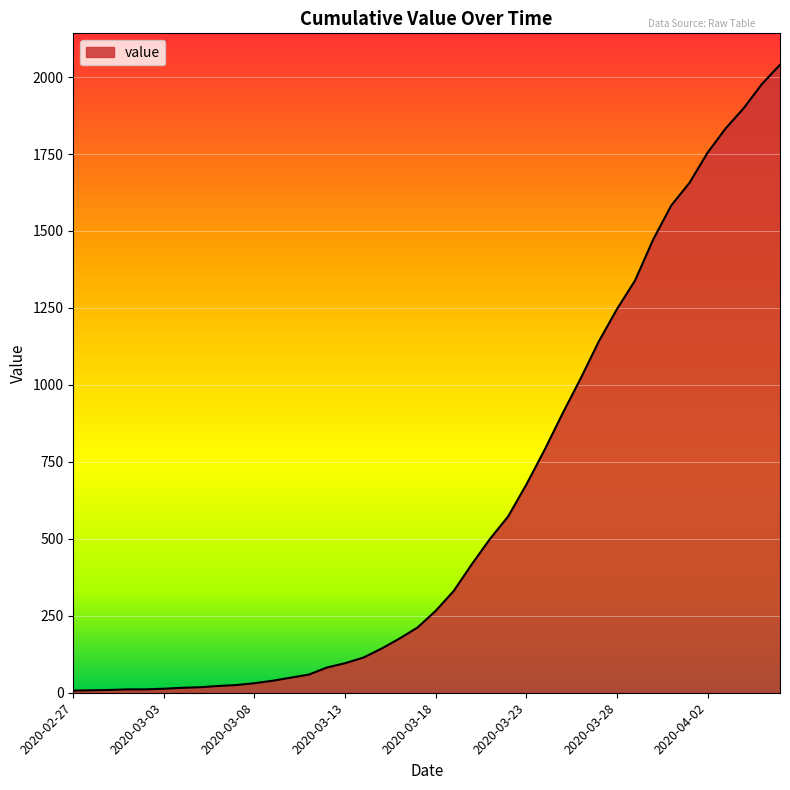

Rank the categories by value from highest to lowest.

2020-04-06, 2020-04-05, 2020-04-04, 2020-04-03, 2020-04-02, 2020-04-01, 2020-03-31, 2020-03-30, 2020-03-29, 2020-03-28, 2020-03-27, 2020-03-26, 2020-03-25, 2020-03-24, 2020-03-23, 2020-03-22, 2020-03-21, 2020-03-20, 2020-03-19, 2020-03-18, 2020-03-17, 2020-03-16, 2020-03-15, 2020-03-14, 2020-03-13, 2020-03-12, 2020-03-11, 2020-03-10, 2020-03-09, 2020-03-08, 2020-03-07, 2020-03-06, 2020-03-05, 2020-03-04, 2020-03-03, 2020-03-01, 2020-03-02, 2020-02-29, 2020-02-28, 2020-02-27